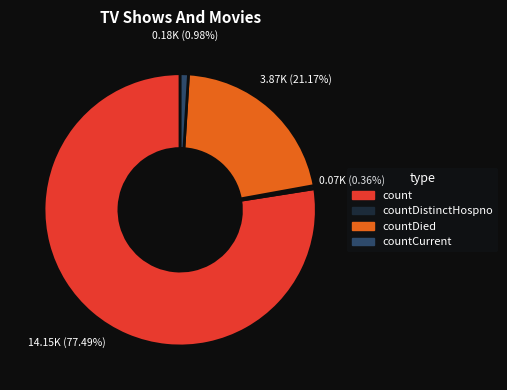

Does any single category account for the majority?

Yes